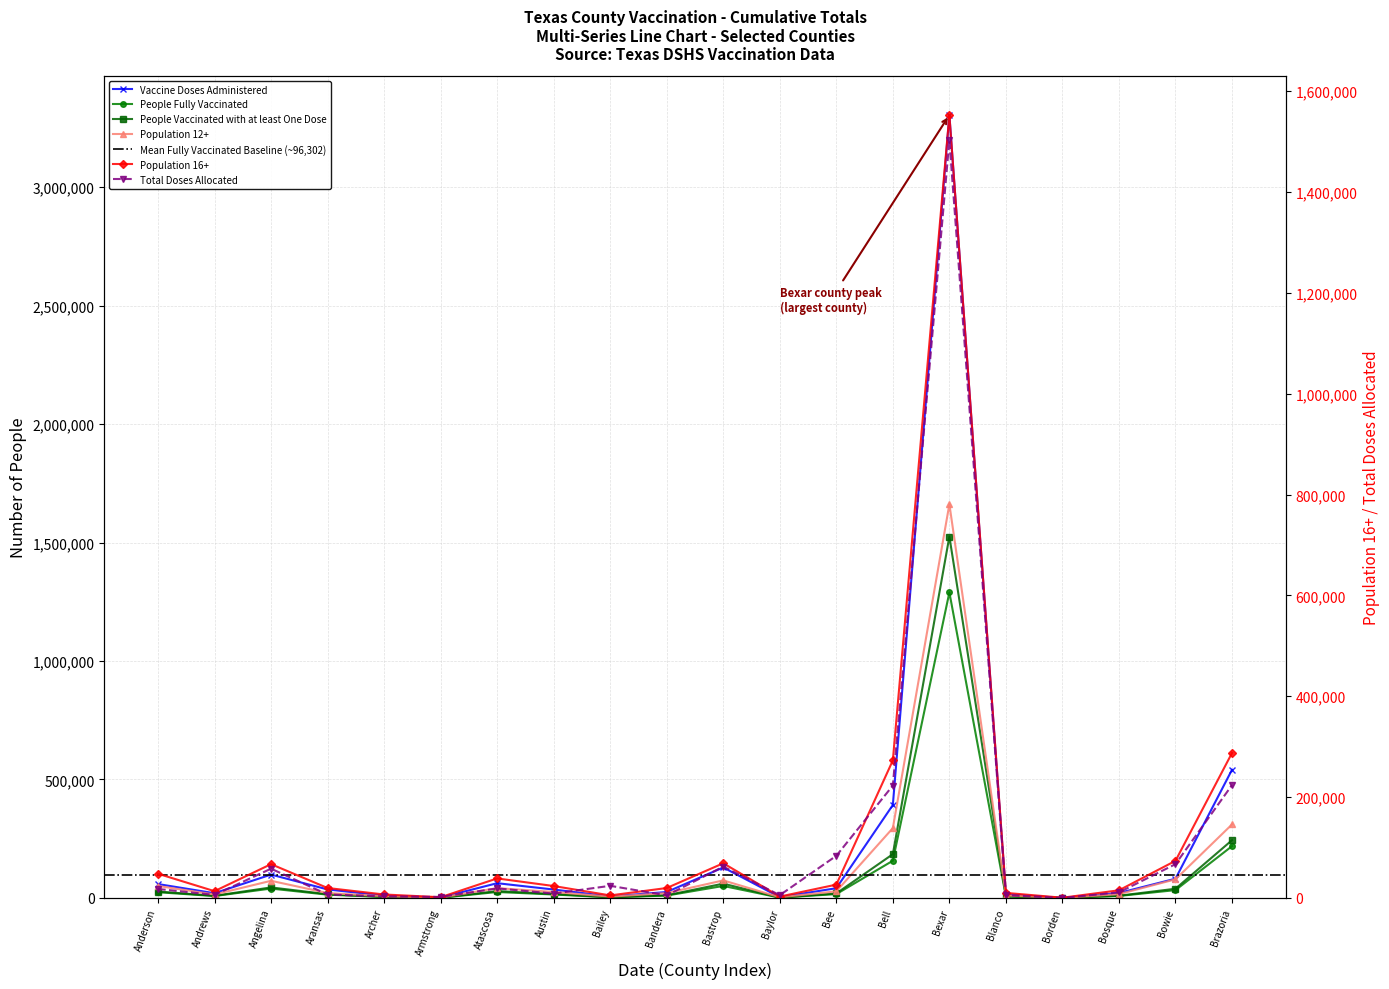

What is the label of the 14th point from the right?

Atascosa